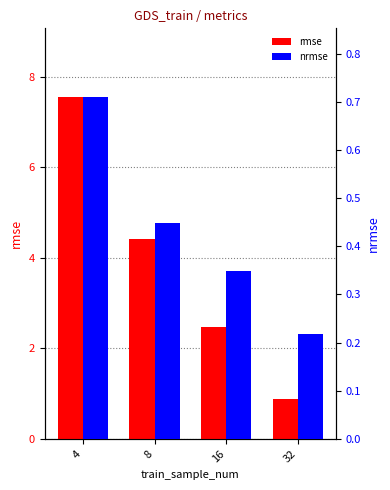

What is the highest value of the rmse series?

7.6